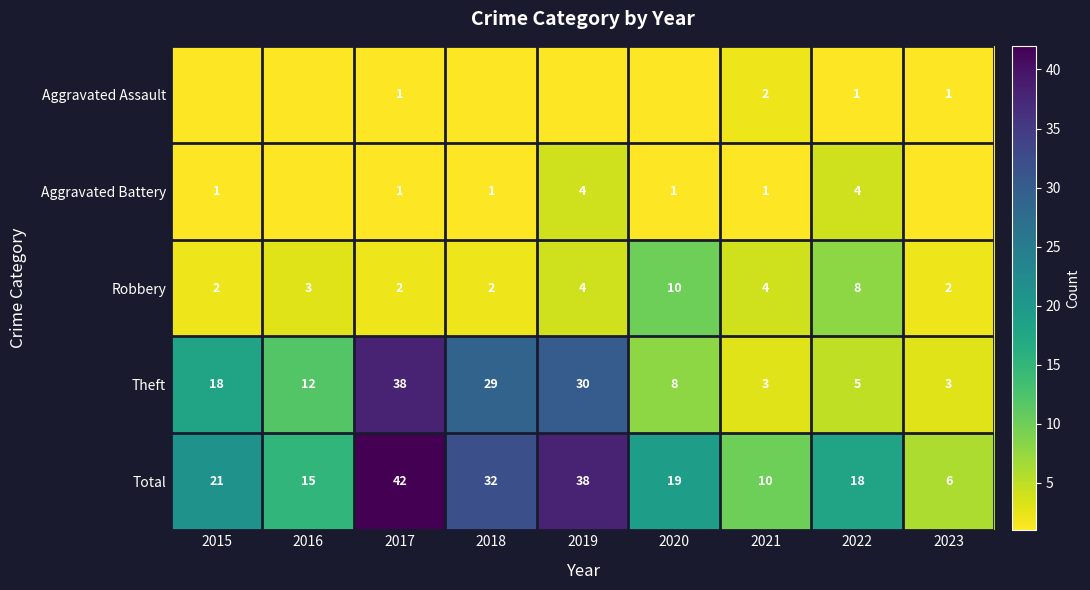

What is the sum of the Total values at 2023 and 2017?

48